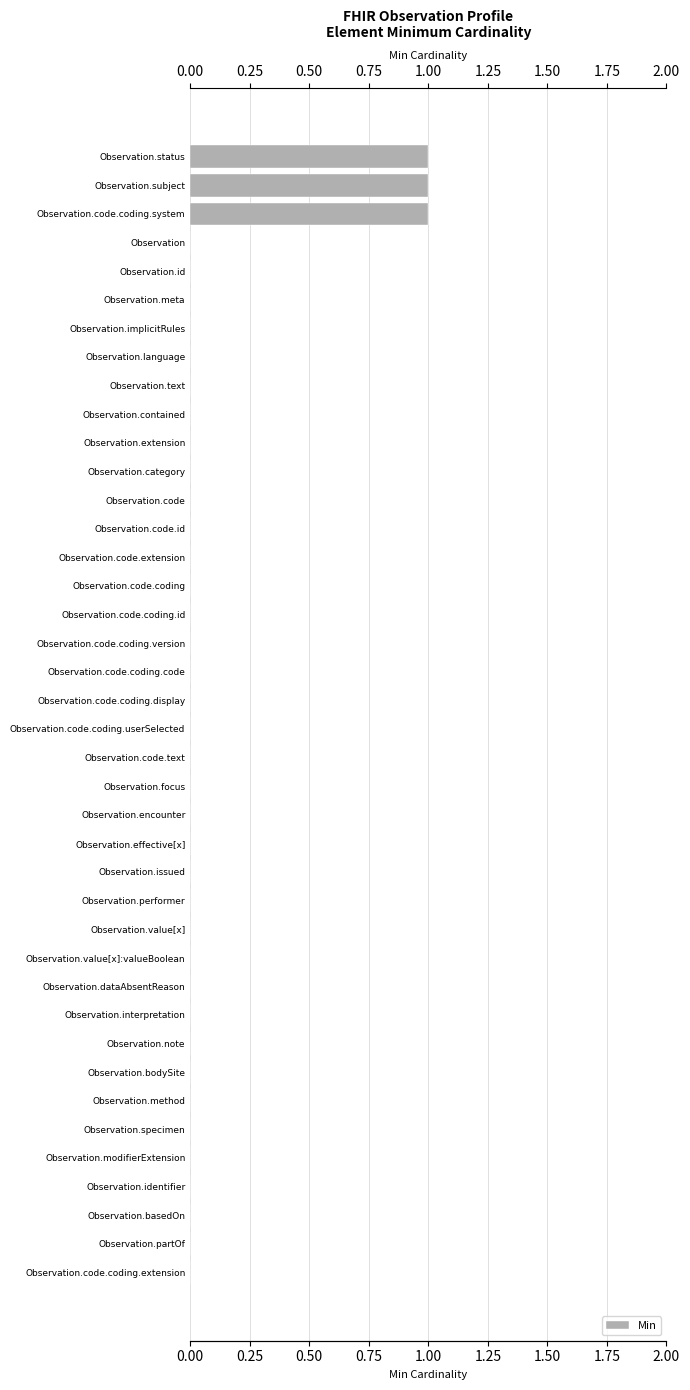

Reading left to right, what are all the values shown in this chart?

1	1	1	0	0	0	0	0	0	0	0	0	0	0	0	0	0	0	0	0	0	0	0	0	0	0	0	0	0	0	0	0	0	0	0	0	0	0	0	0